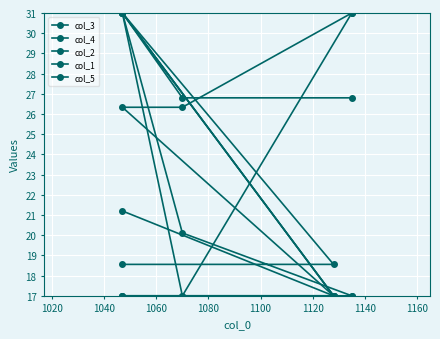

True or false: col_4 has more than 1 interior local peaks.

False